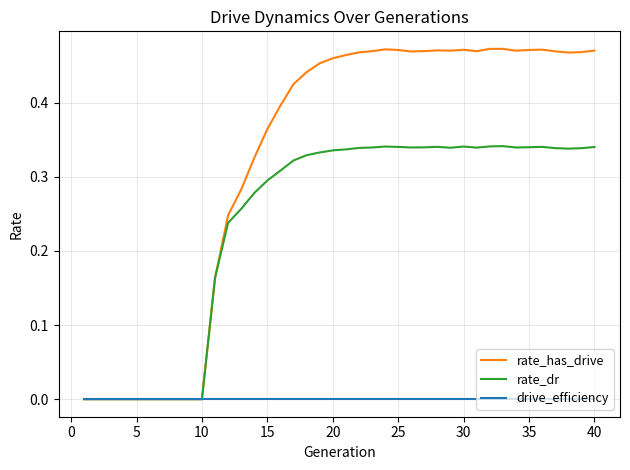

Which series has the largest total across all categories?

rate_has_drive